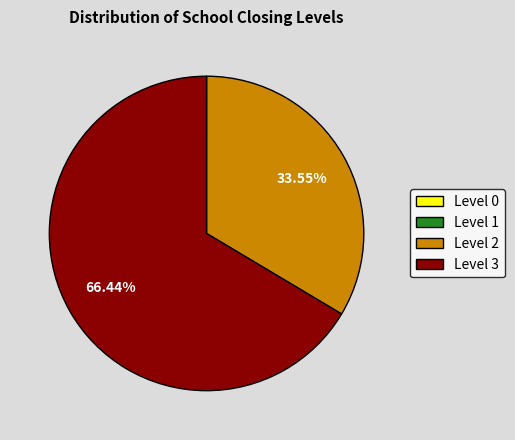

Which category accounts for the majority?

Level 3